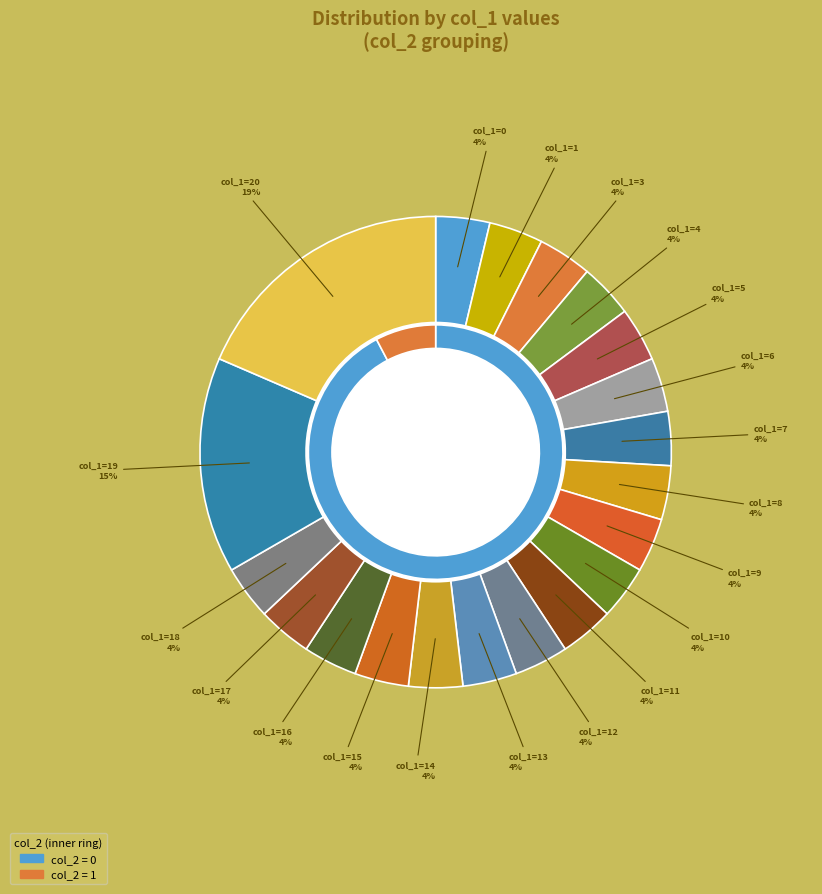

Does any single category account for the majority?

No